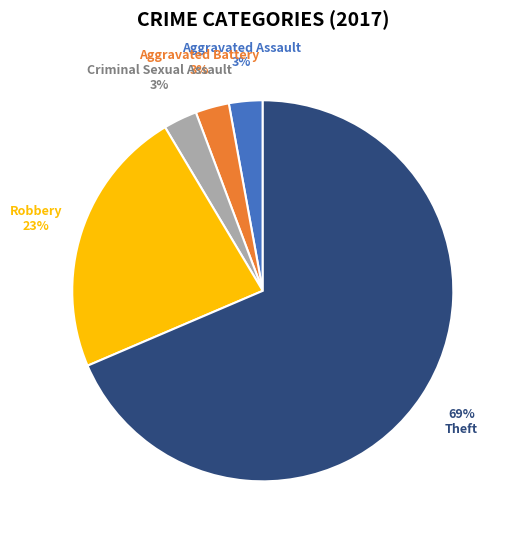

Which category has the biggest portion of the pie?

Theft